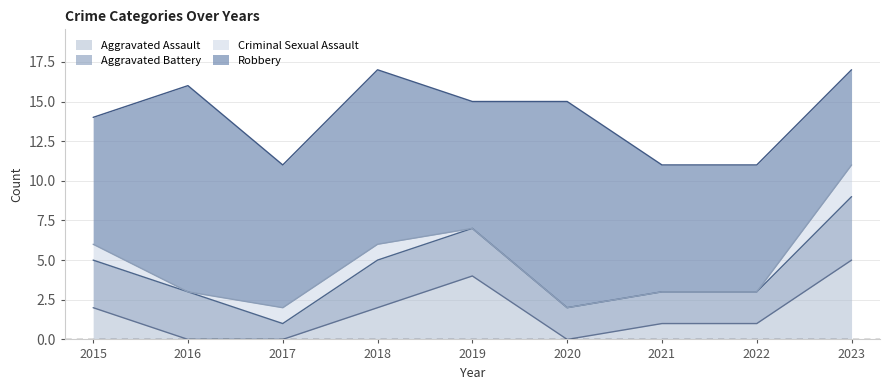

Reading right to left, extract all data points from this chart.

Aggravated Assault: 5	1	1	0	4	2	0	0	2
Aggravated Battery: 4	2	2	2	3	3	1	3	3
Criminal Sexual Assault: 2	0	0	0	0	1	1	0	1
Robbery: 6	8	8	13	8	11	9	13	8
Total: 17	11	11	15	15	17	11	16	14